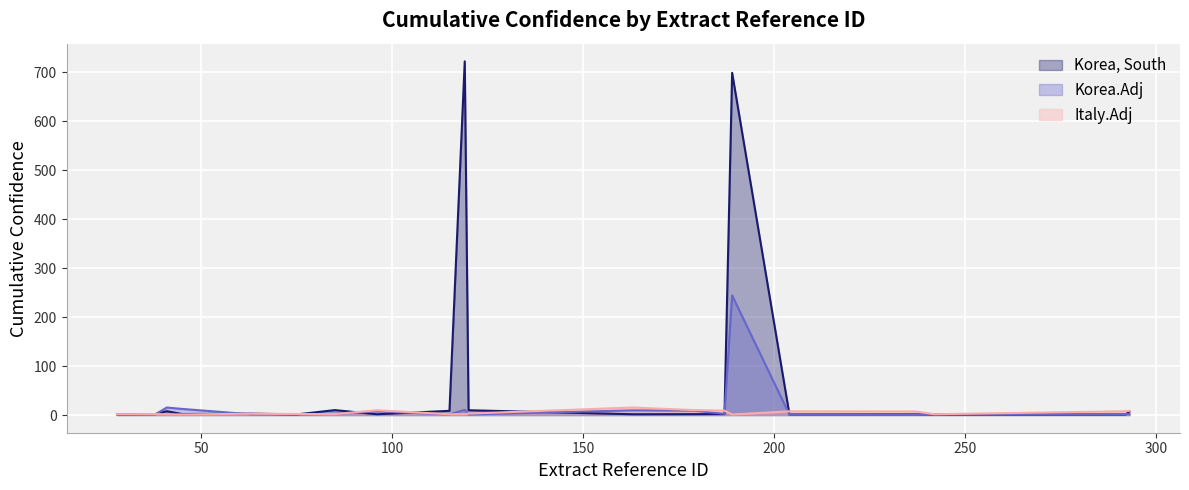

How many lines are shown in the chart?

3